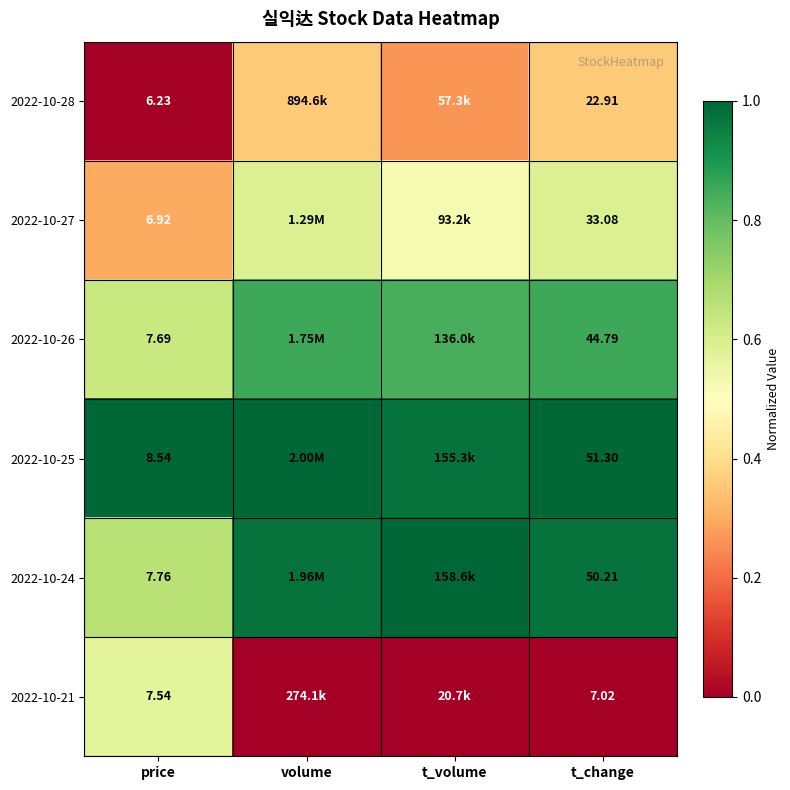

How many distinct data groups are displayed?

6